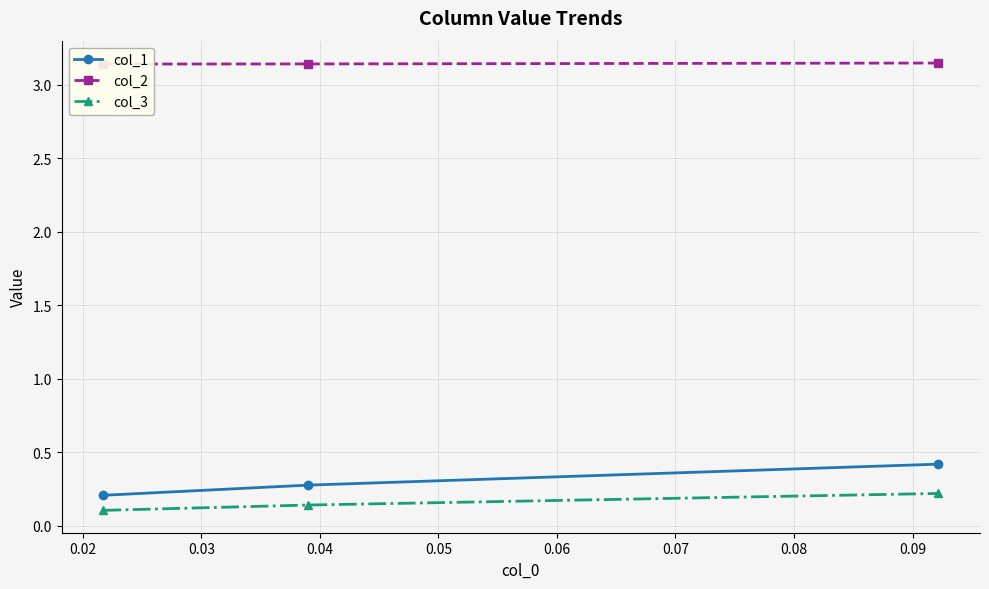

How many col_3 values are between 0 and 1?

3